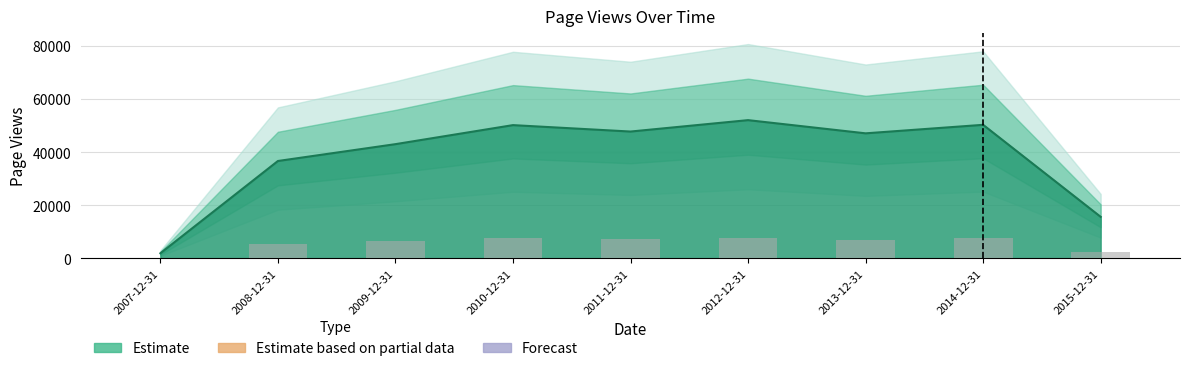

Rank the categories by page_views line value from lowest to highest.

2007-12-31, 2015-12-31, 2008-12-31, 2009-12-31, 2013-12-31, 2011-12-31, 2010-12-31, 2014-12-31, 2012-12-31